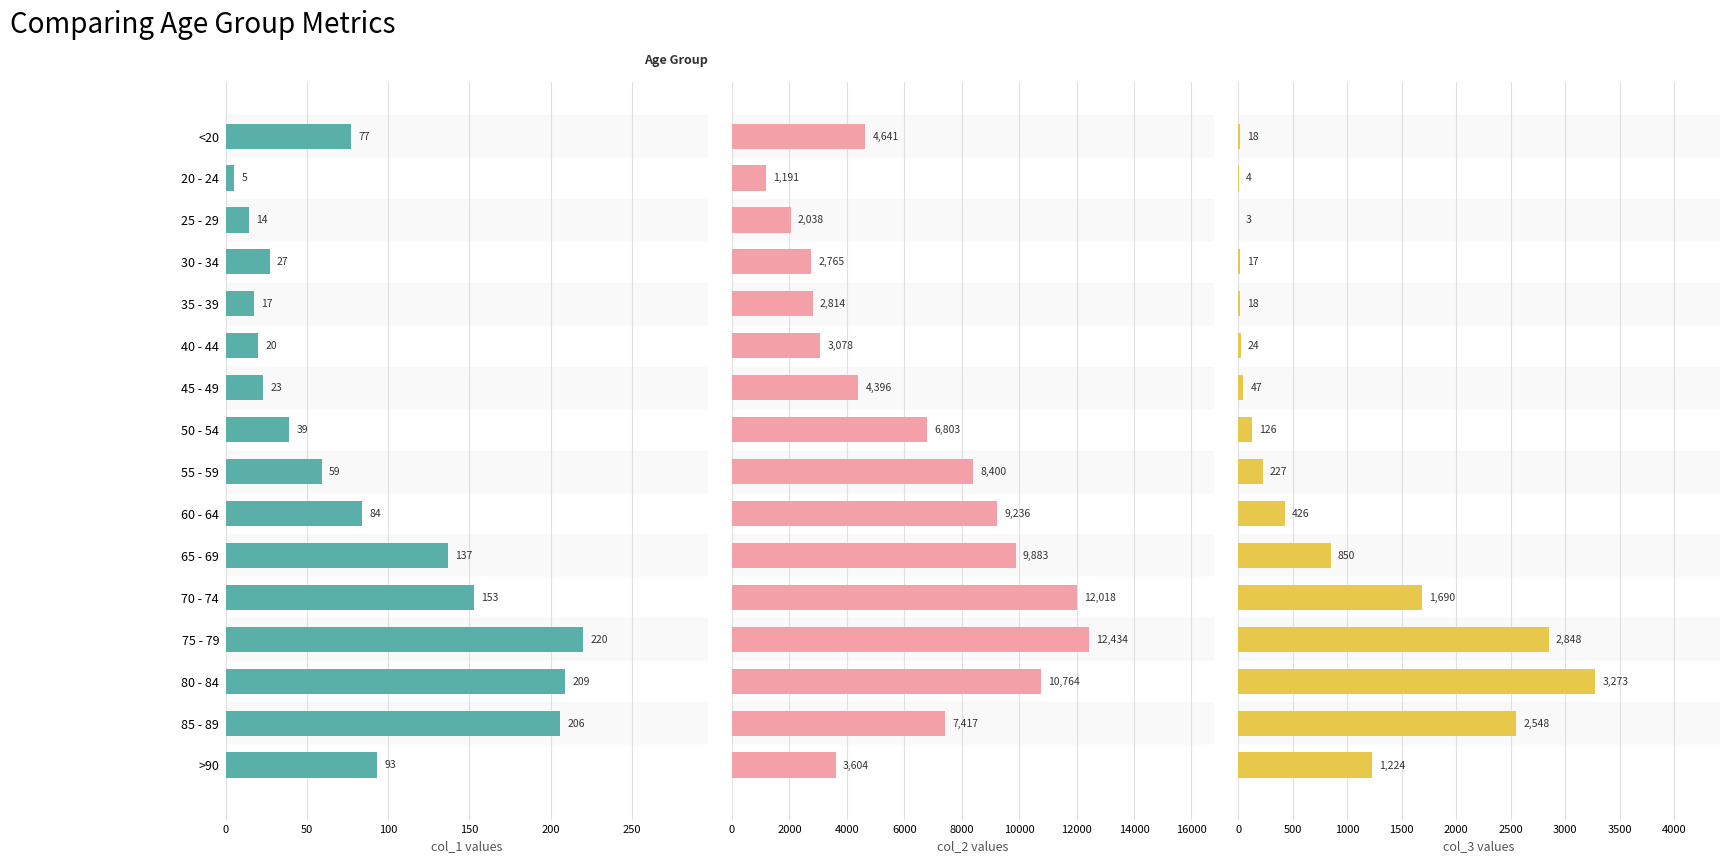

Does the chart contain any negative values?

No